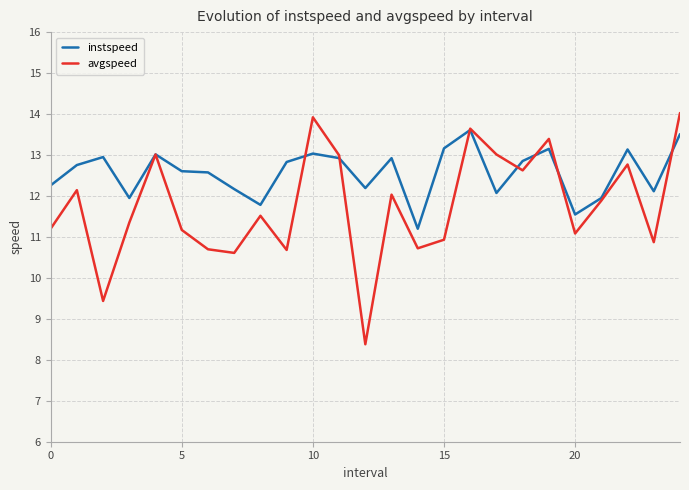

How many lines are shown in the chart?

2